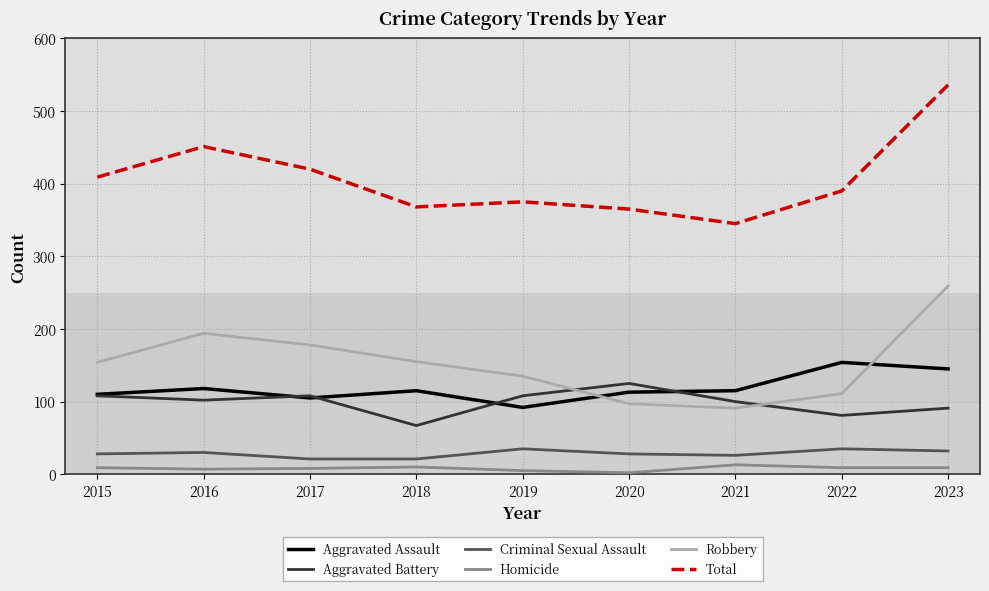

At which label is Robbery closest to 175?

2017